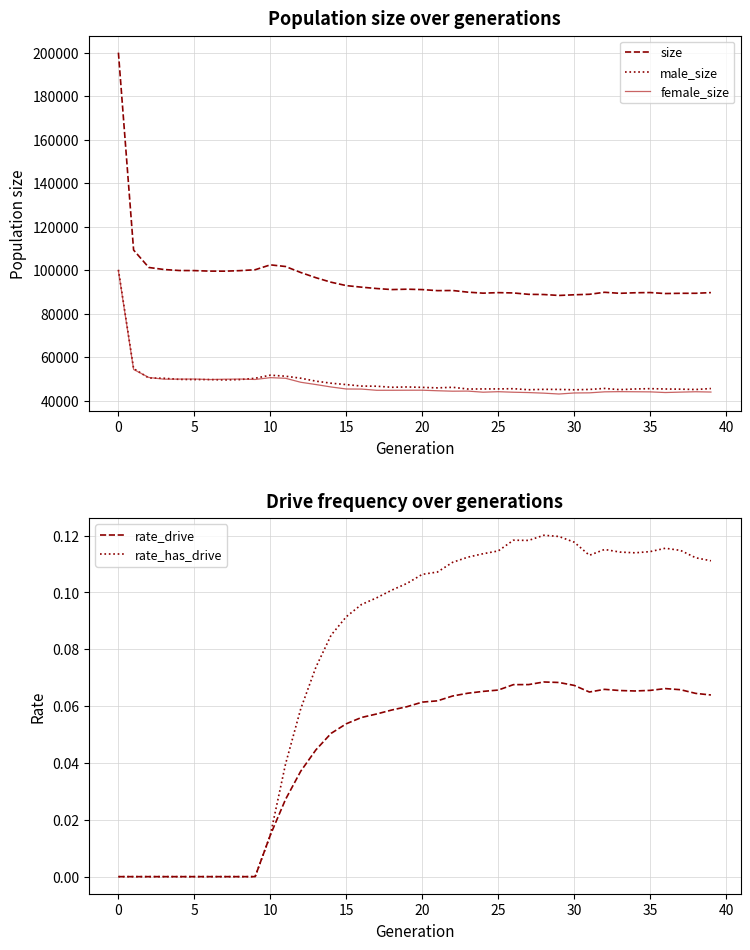

How many lines are shown in the chart?

5